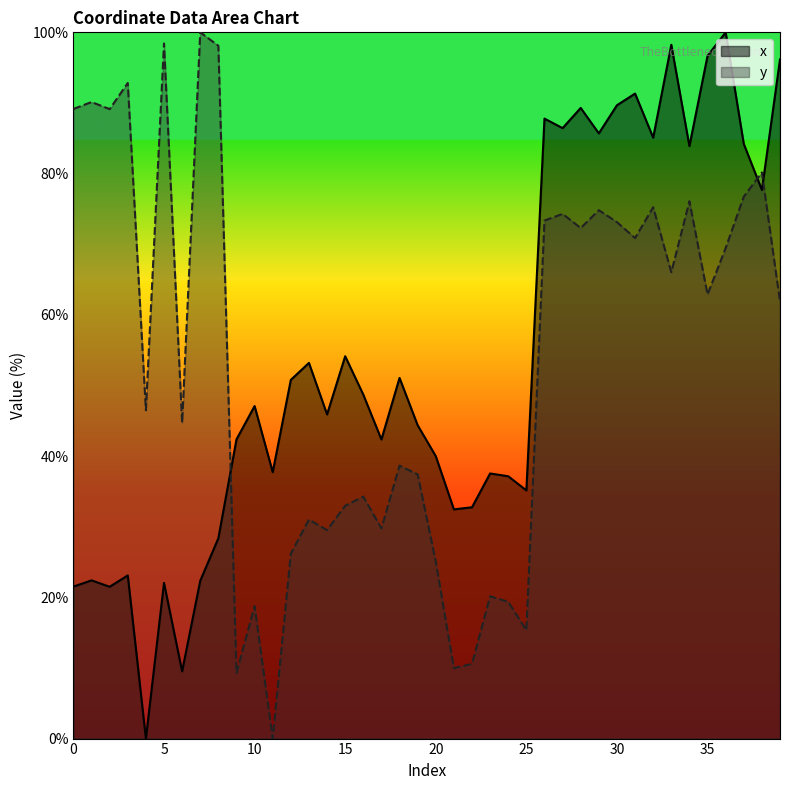

What is the sum of the y values at 8 and 23?

118.3